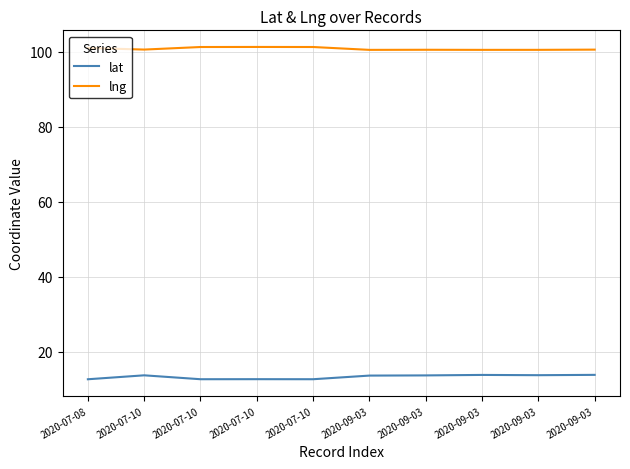

How many interior local peaks does the lat series have?

3